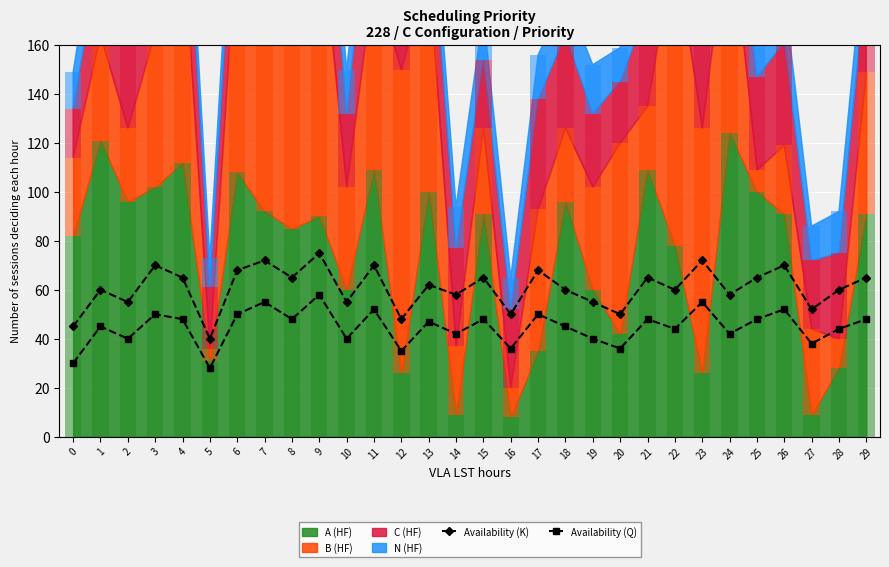

What is the maximum value for Availability (K)?

75